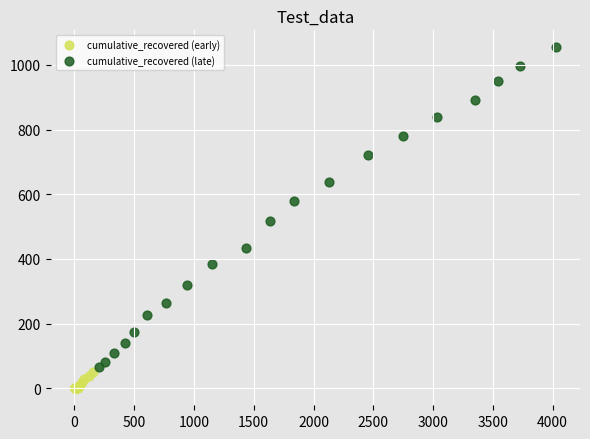

Which series has the widest spread of Y values?

cumulative_recovered (late)